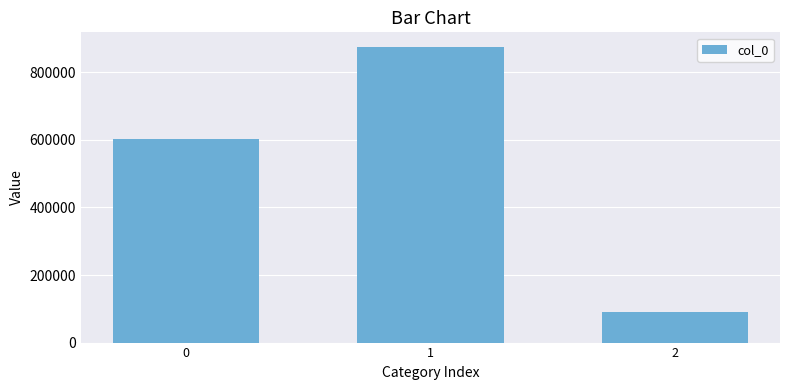

Does the chart contain any negative values?

No